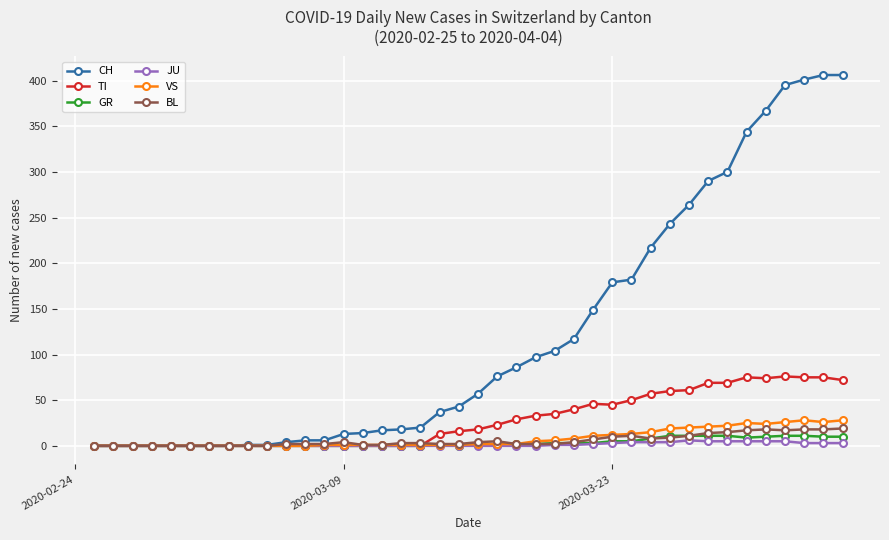

What is the value of the CH point at the 25th from the left?

104